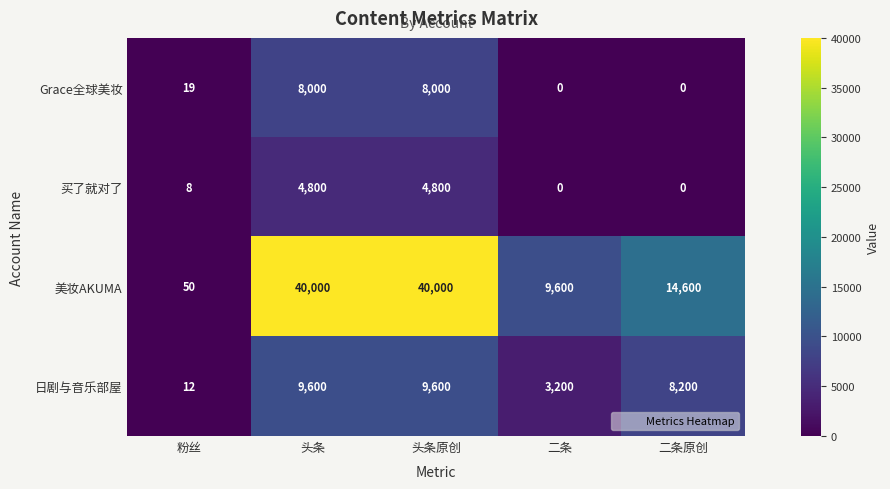

Is it true that Grace全球美妆 equals 12618 at 头条原创?

False